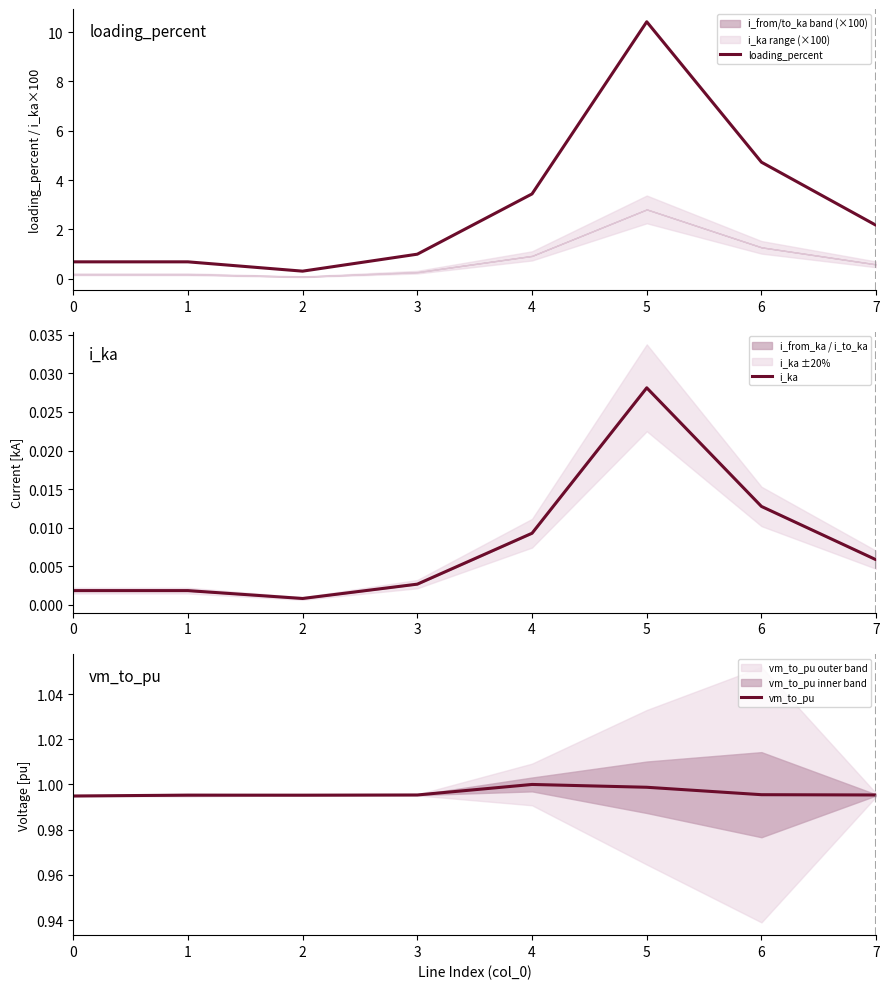

Which series ends up on top after the final intersection of vm_to_pu and loading_percent?

loading_percent